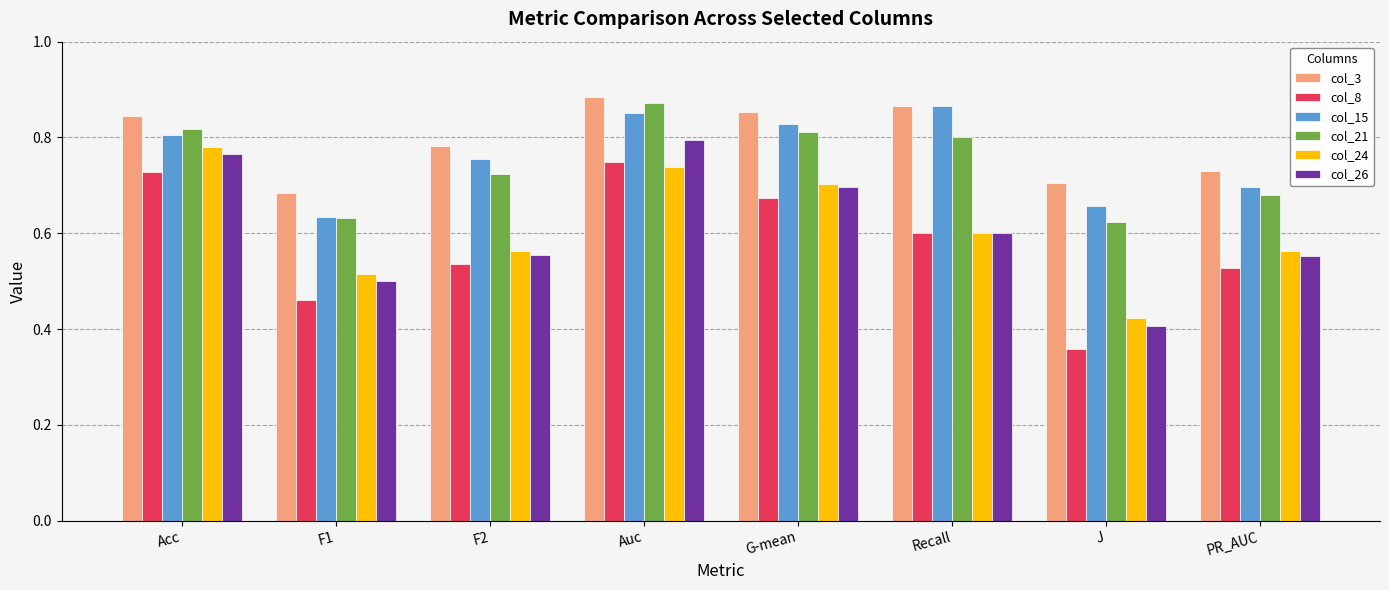

What is the difference between the col_26 values at F1 and Acc?

0.3